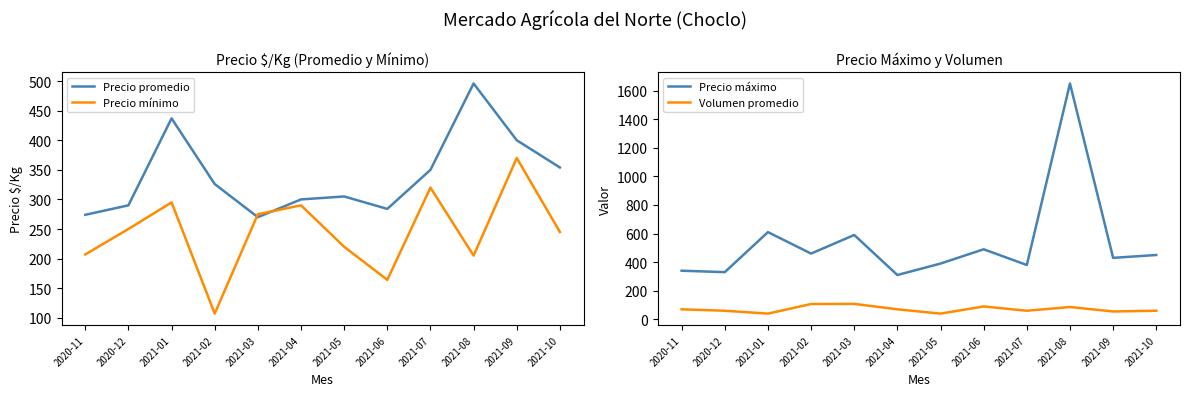

Is it true that Precio promedio equals 711 at 2021-09?

False